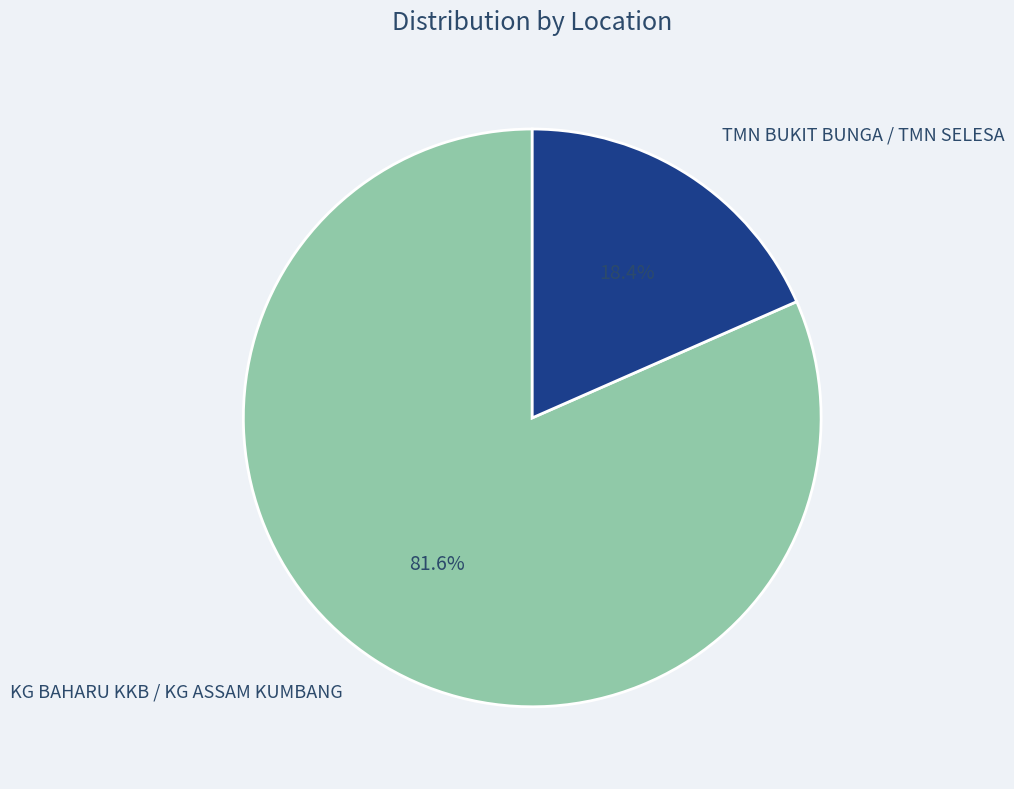

Which category has the biggest portion of the pie?

KG BAHARU KKB / KG ASSAM KUMBANG